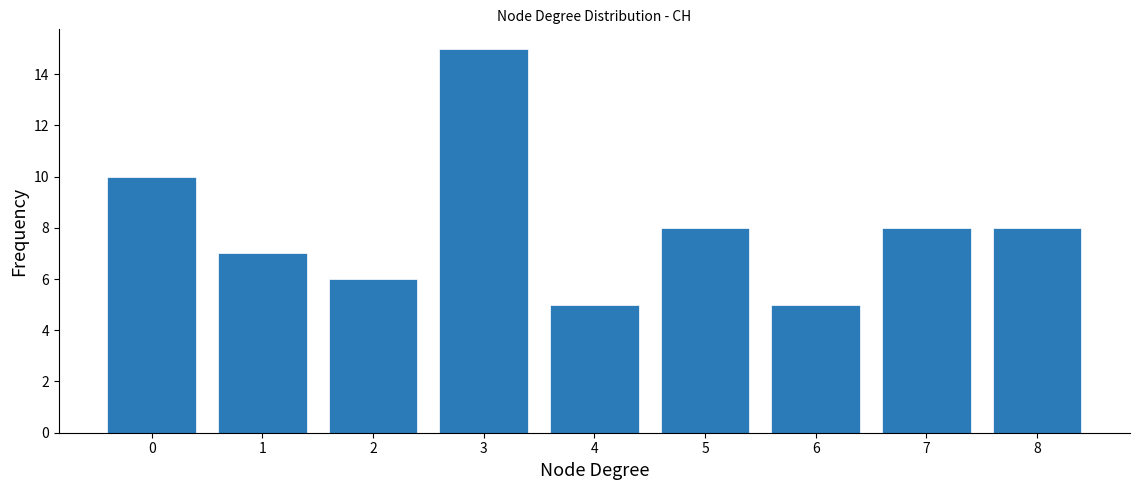

Reading left to right, transcribe all the data shown in this chart.

10	7	6	15	5	8	5	8	8